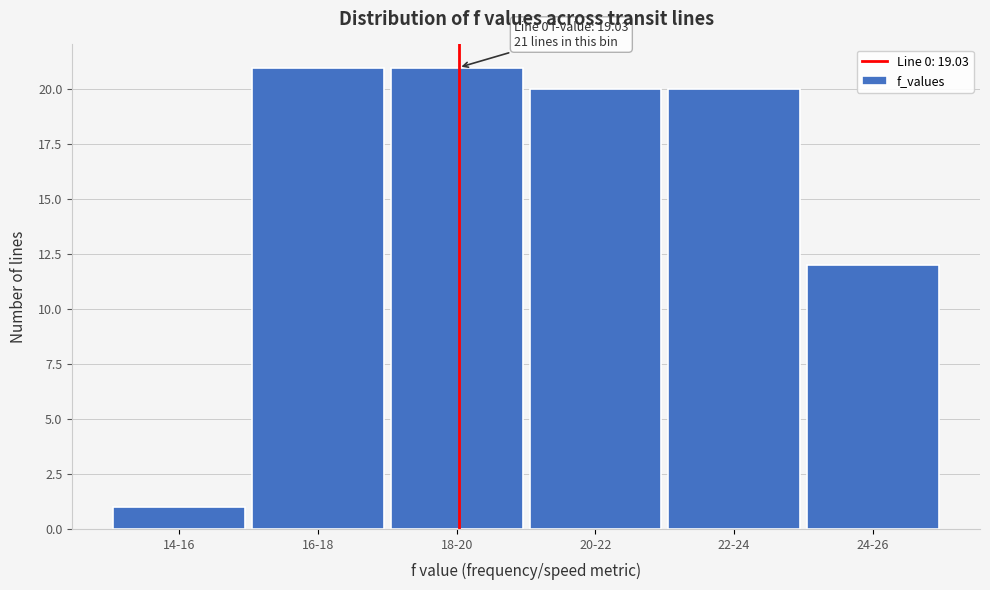

Reading right to left, transcribe all the data shown in this chart.

12	20	20	21	21	1